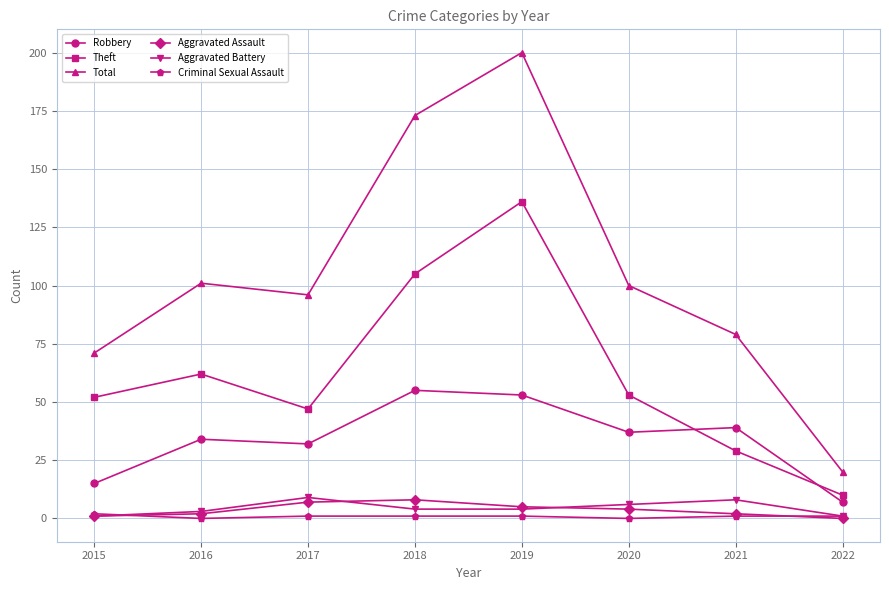

Count the number of categories in the chart.

8